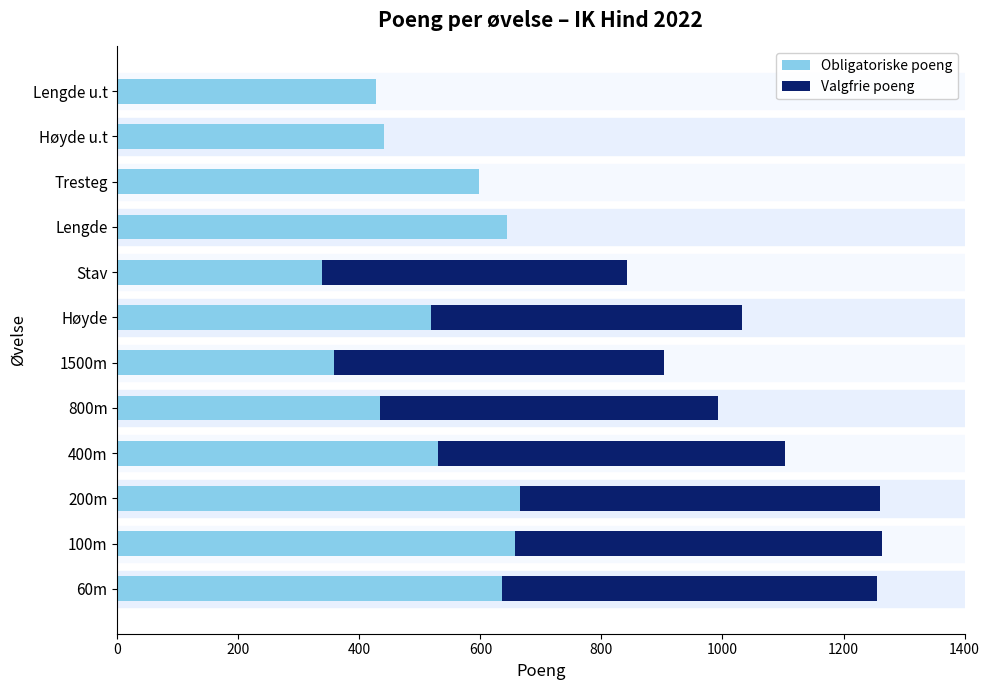

What is the sum of the Obligatoriske poeng values at 800m and Stav?

773